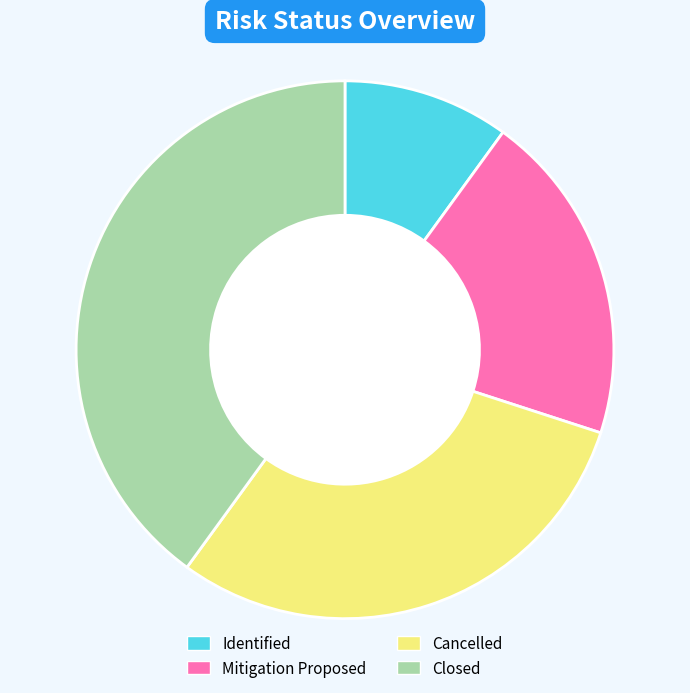

Is it true that Identified is 10% of the pie?

True